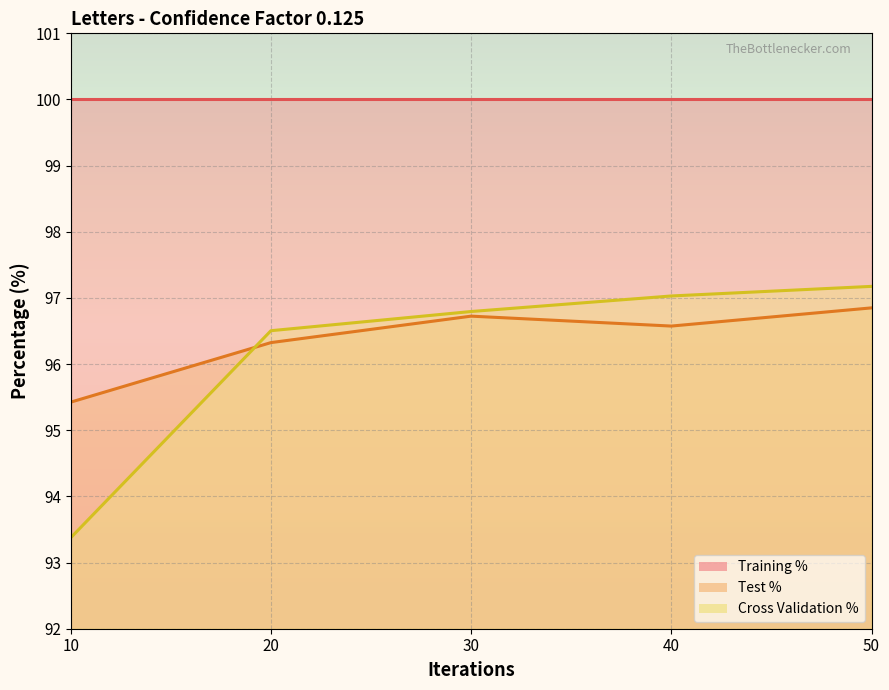

Between 10 and 30, which is larger?

30